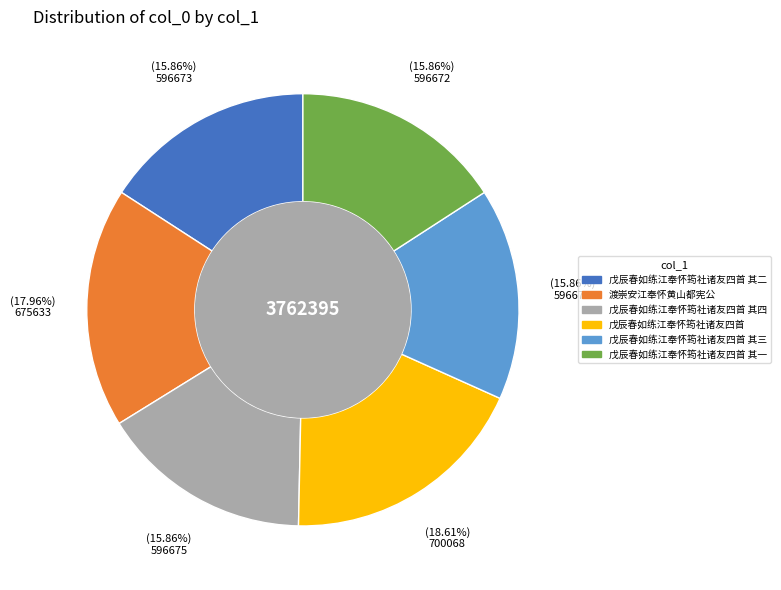

Is there a majority slice in this chart?

No